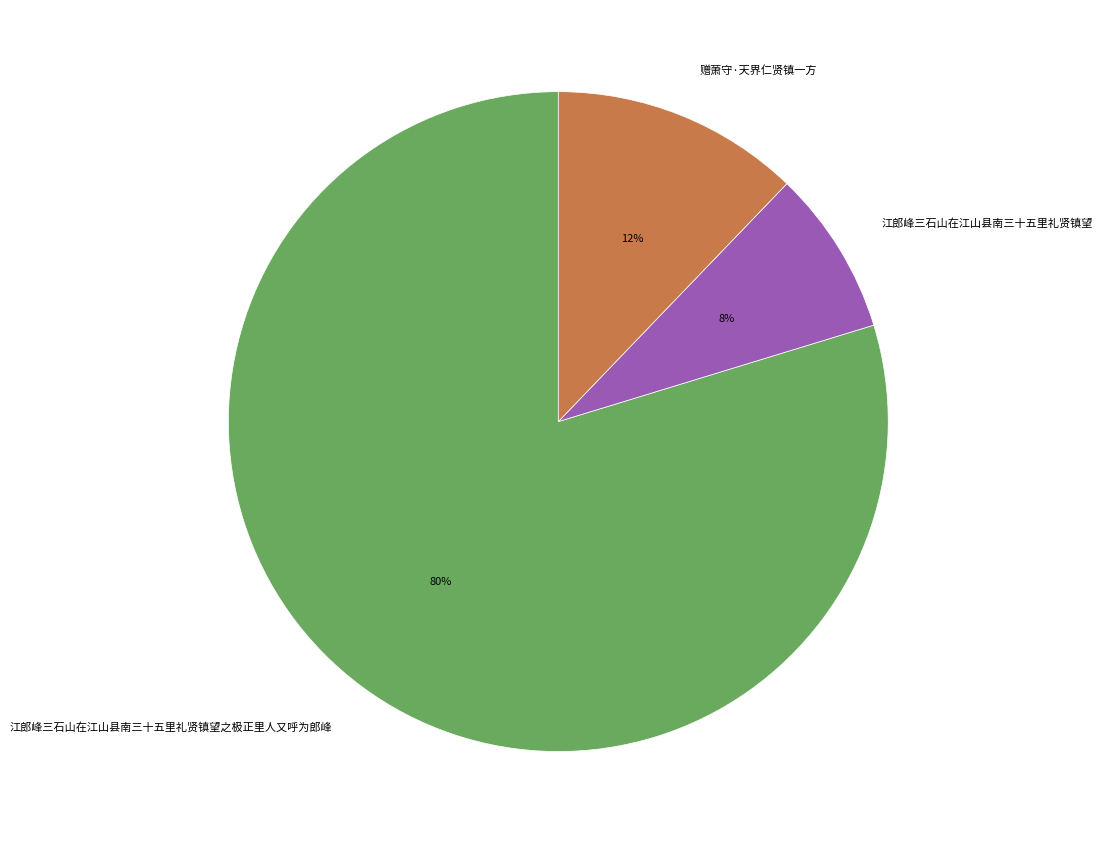

What is the ratio of the value at 江郎峰三石山在江山县南三十五里礼贤镇望 to the value at 赠萧守·天界仁贤镇一方?

0.7